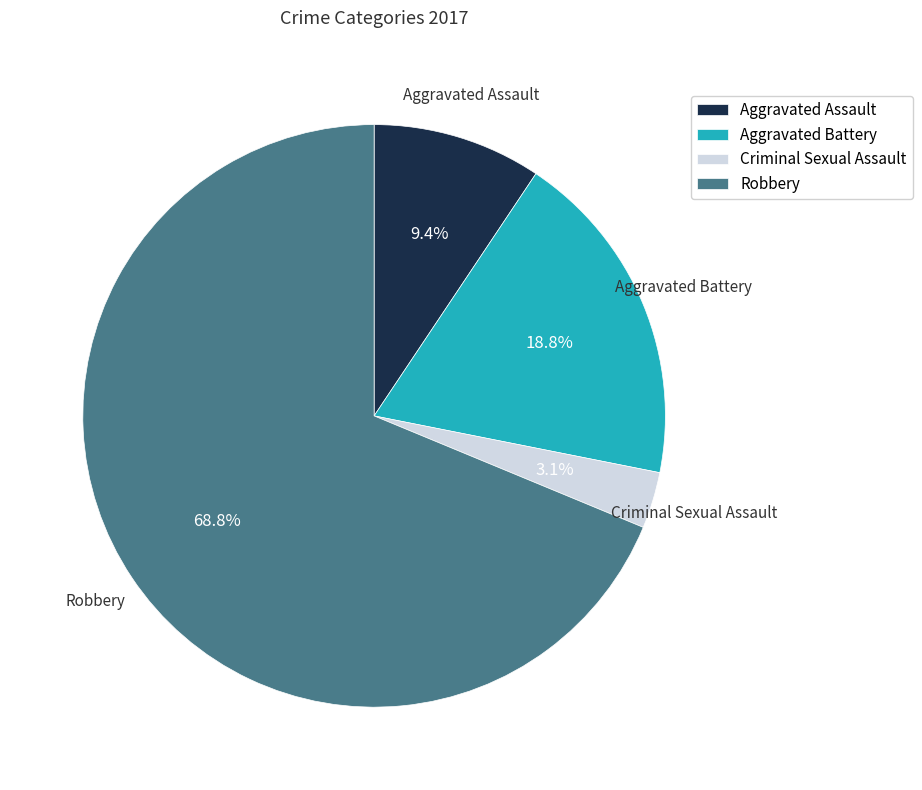

What is the majority slice?

Robbery